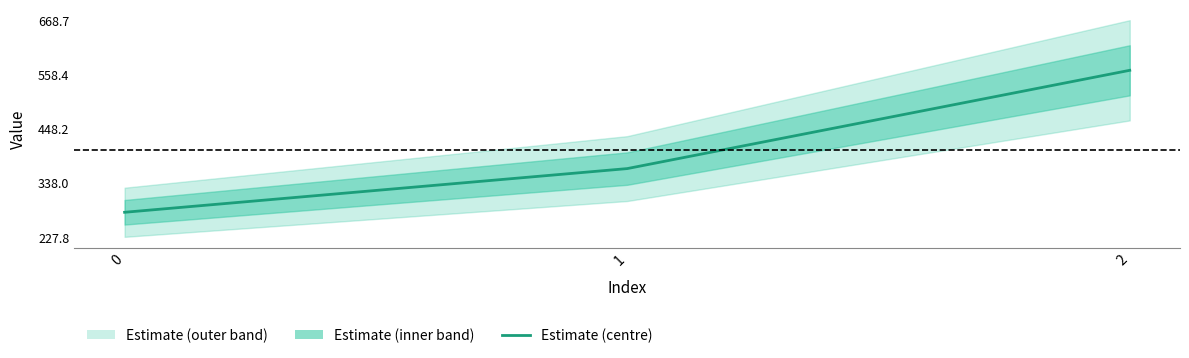

The chart shows a value of 779.1 at 2. True or false?

False